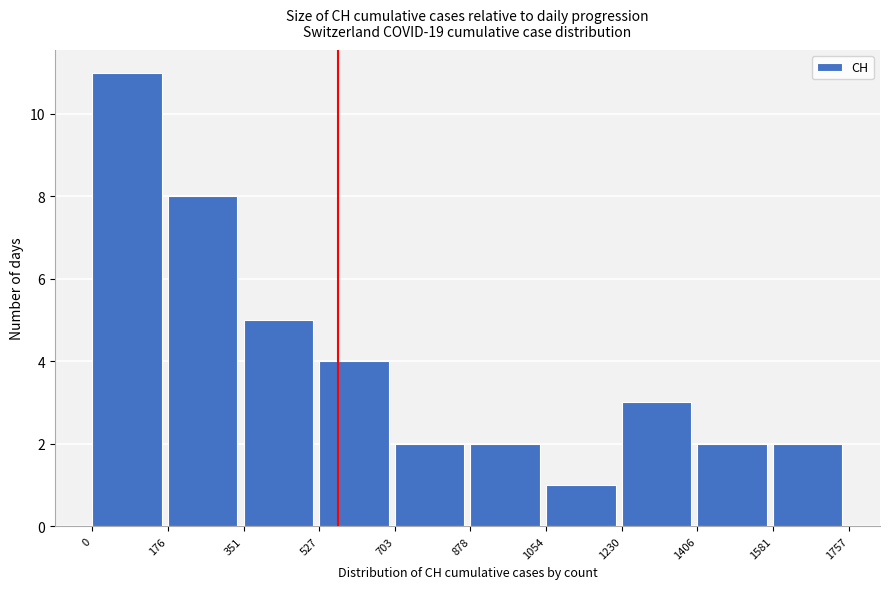

Over which range of the x-axis is the bar tallest?

0 to 176